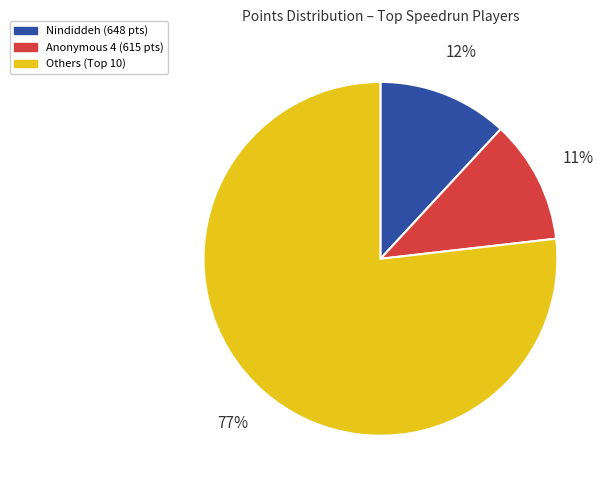

Is there a majority slice in this chart?

Yes